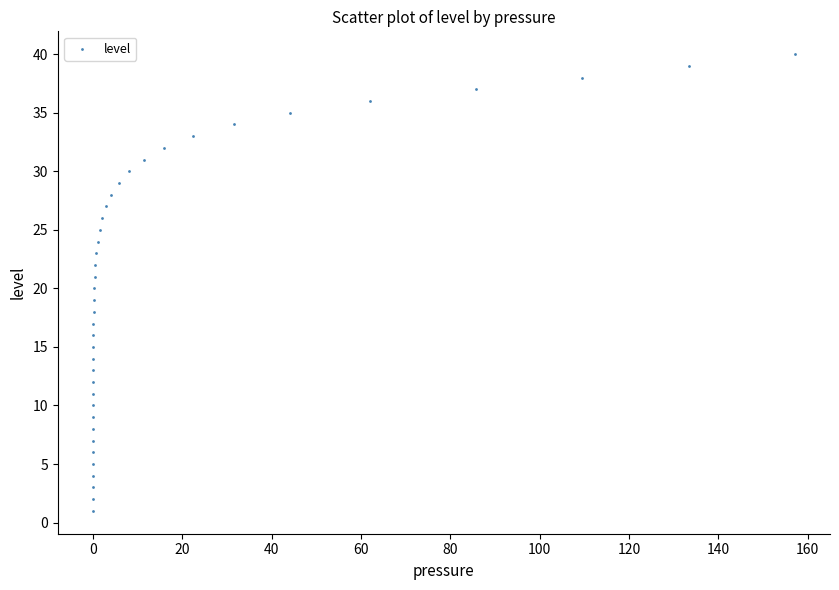

What is the range of Y values (max minus min)?

39